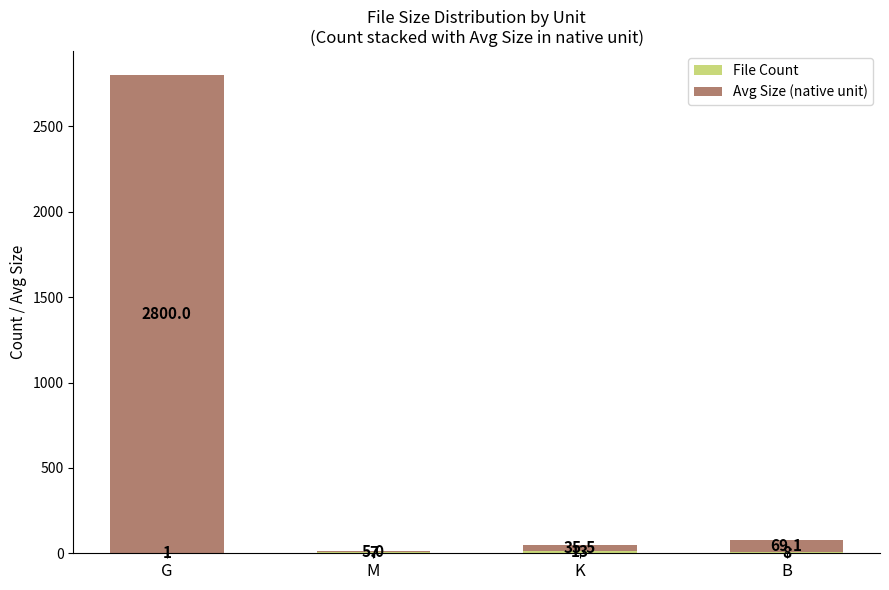

At which category is the sum across all series the highest?

G